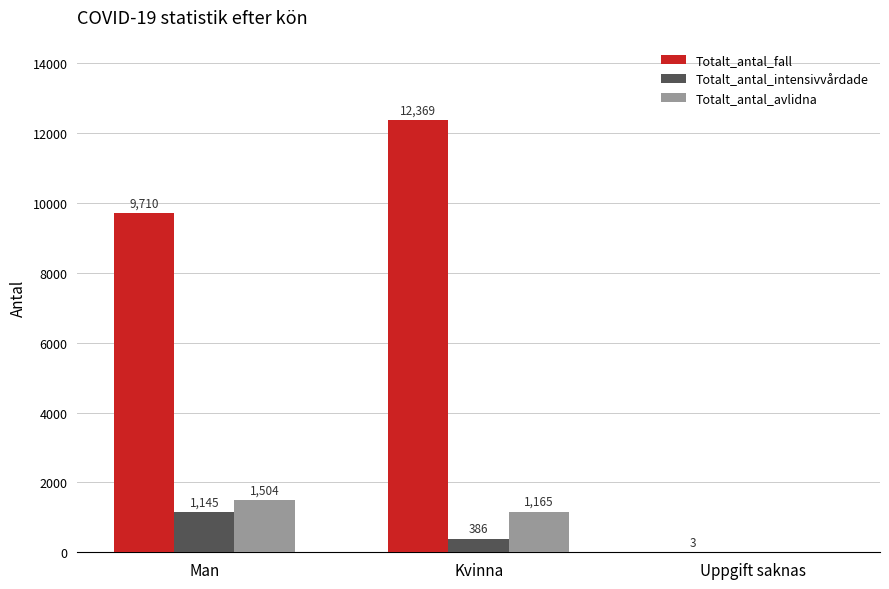

Reading right to left, what are all the values shown in this chart?

Totalt_antal_fall: Uppgift saknas=3	Kvinna=12369	Man=9710
Totalt_antal_intensivvårdade: Uppgift saknas=0	Kvinna=386	Man=1145
Totalt_antal_avlidna: Uppgift saknas=0	Kvinna=1165	Man=1504